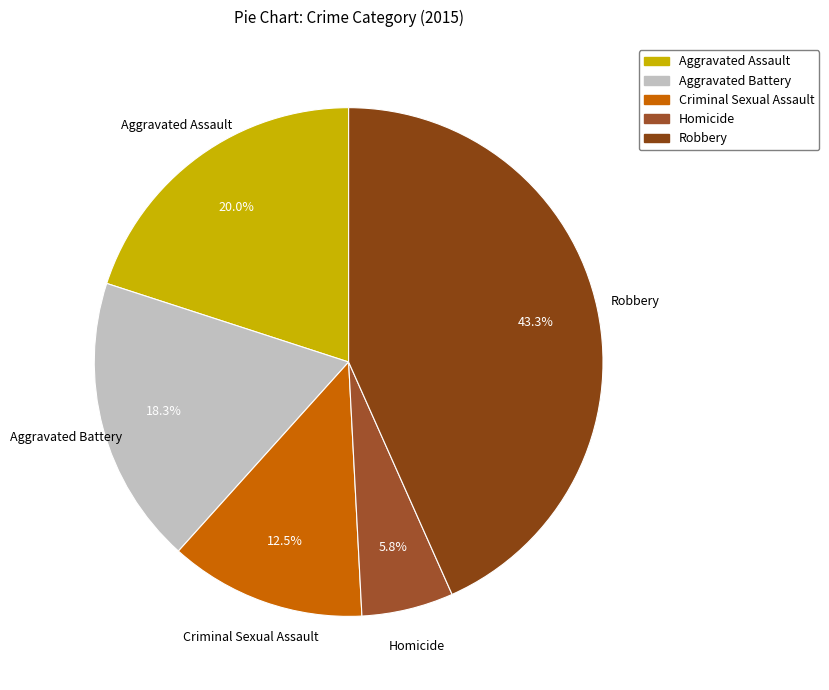

Combined, do Robbery and Homicide account for over 50%?

No